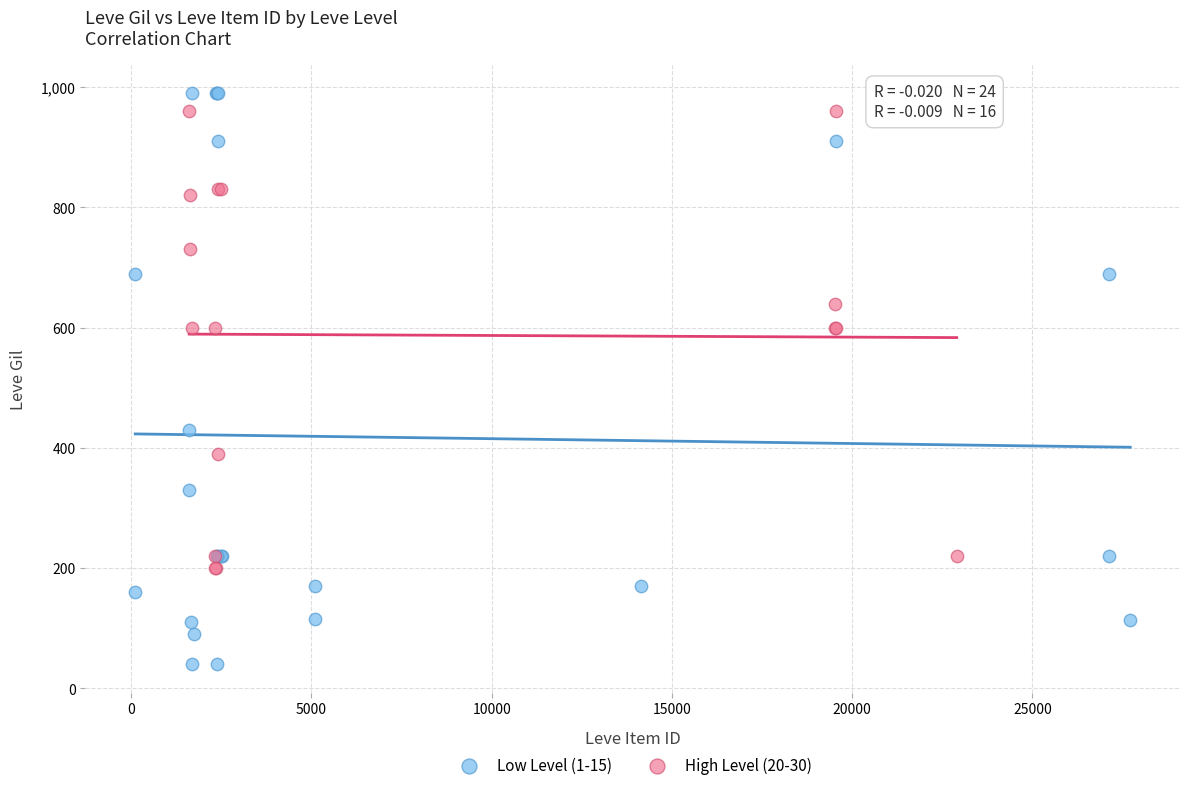

Which series contains the lowest Y value?

Low Level (1-15)